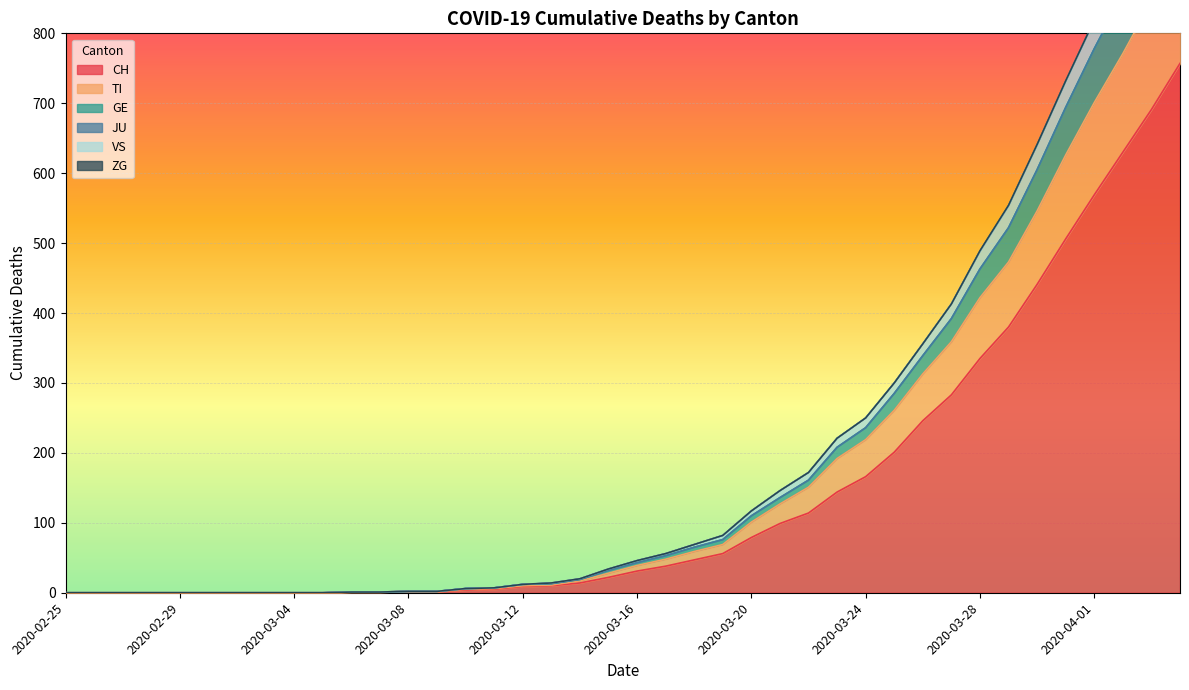

What is the sum of all CH values?

5883